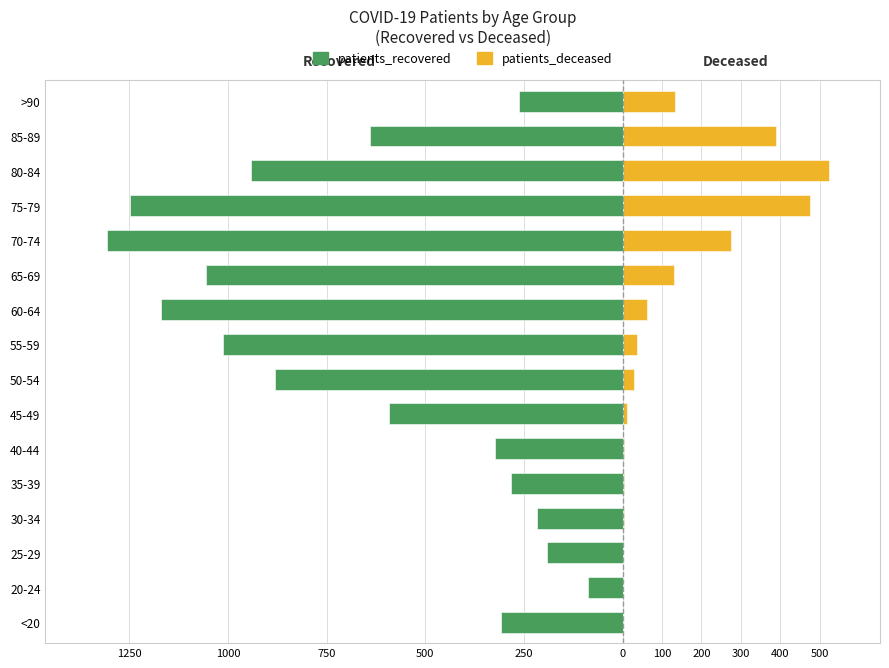

What is the average value of the patients_recovered series?

-657